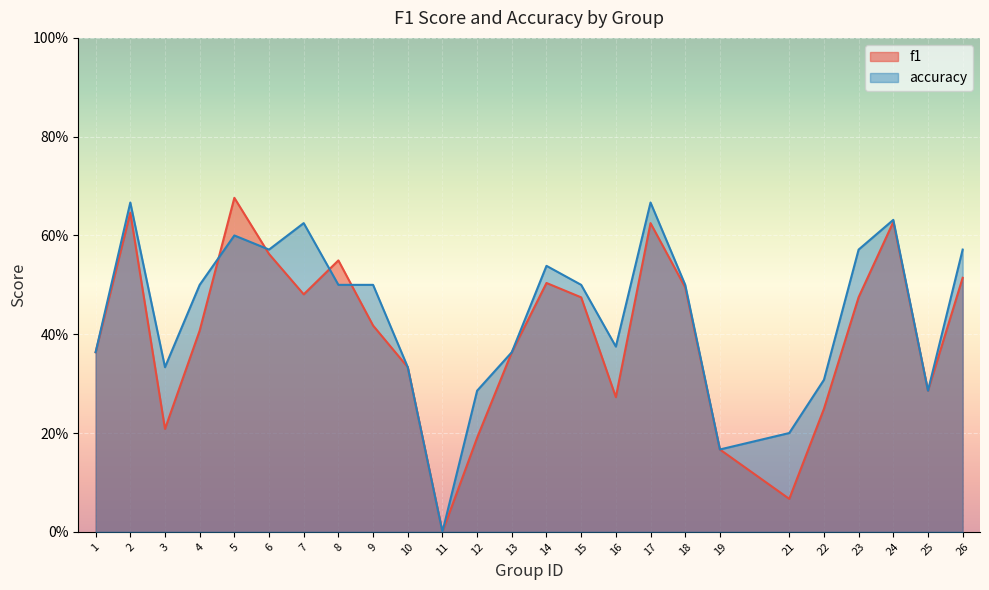

The value of f1 at 14 is 0.5. True or false?

True